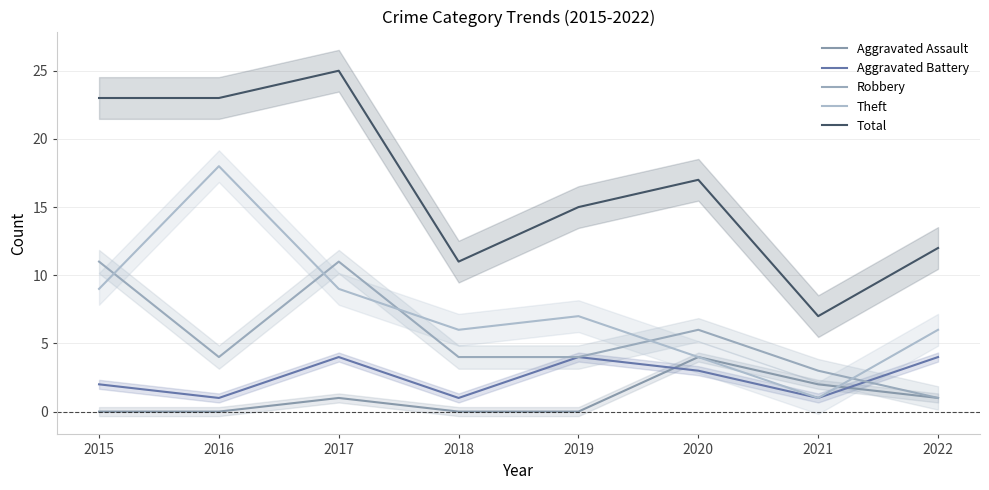

At 2020, list the series in order from largest to smallest.

Total, Robbery, Aggravated Assault, Theft, Aggravated Battery